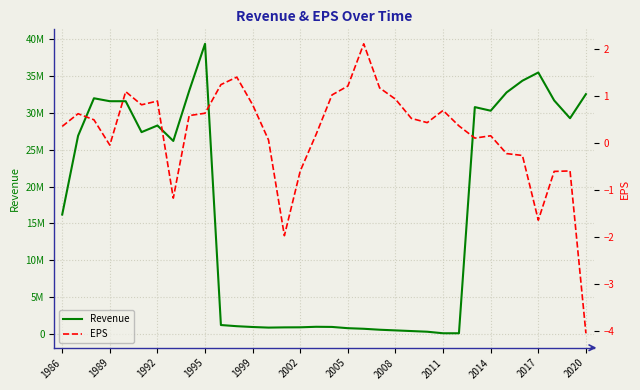

Rank the series by their maximum value, from lowest to highest.

EPS, Revenue